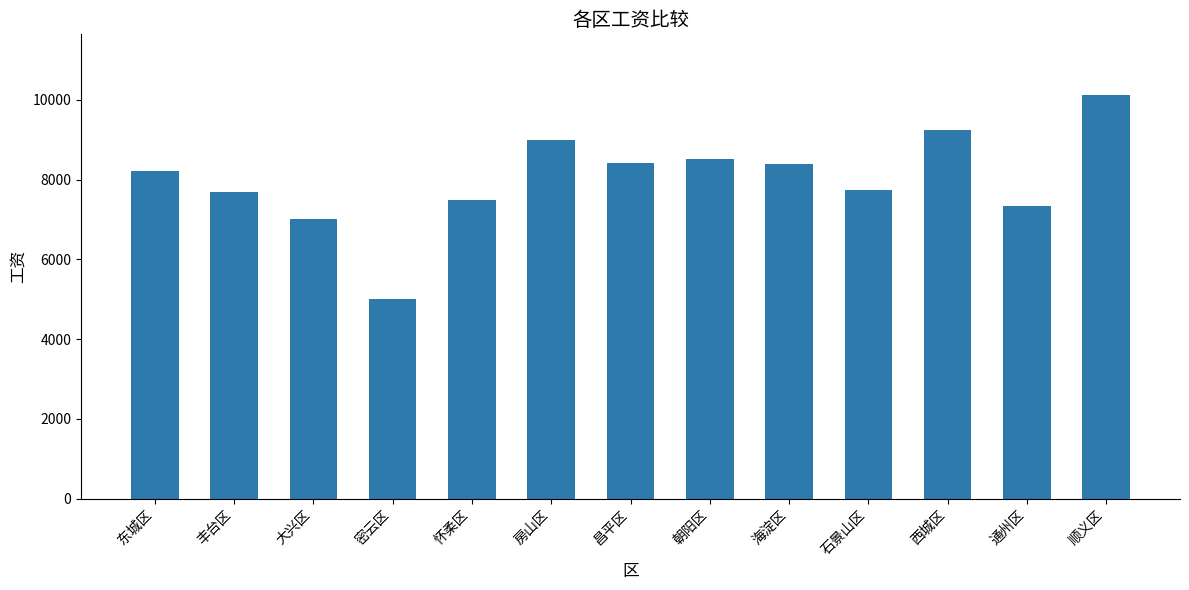

What is the average value?

8015.1